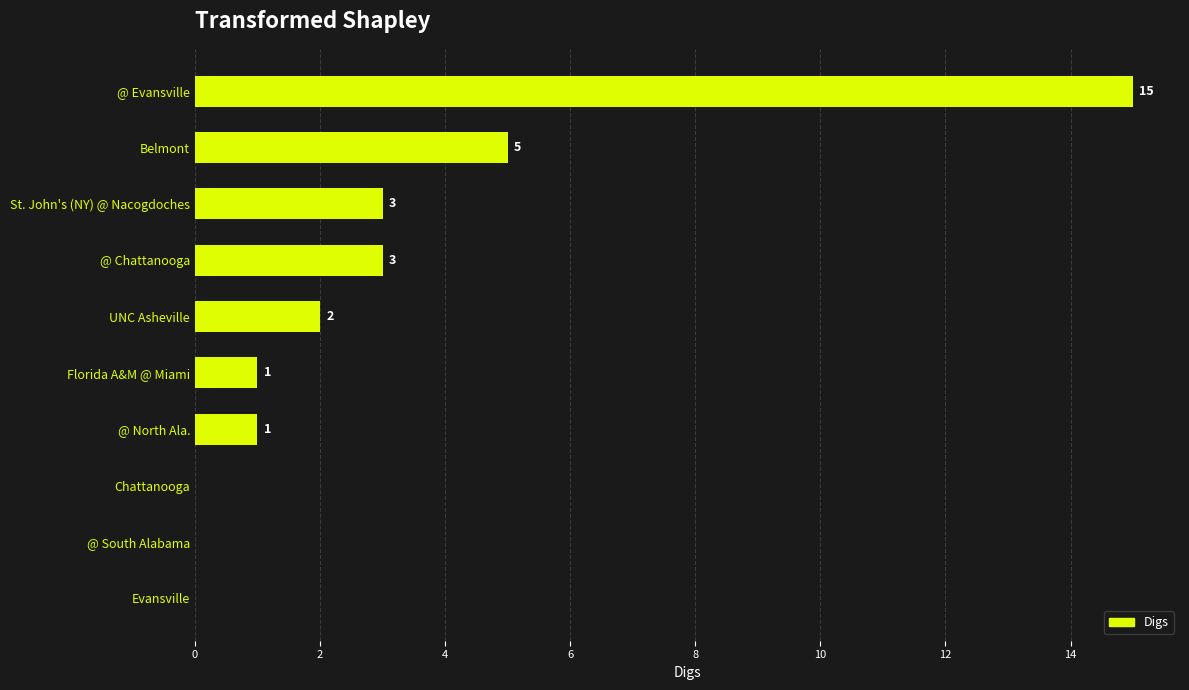

Reading top to bottom, list all the values displayed in this chart.

@ Evansville=15	Belmont=5	St. John's (NY) @ Nacogdoches=3	@ Chattanooga=3	UNC Asheville=2	Florida A&M @ Miami=1	@ North Ala.=1	Chattanooga=0	@ South Alabama=0	Evansville=0